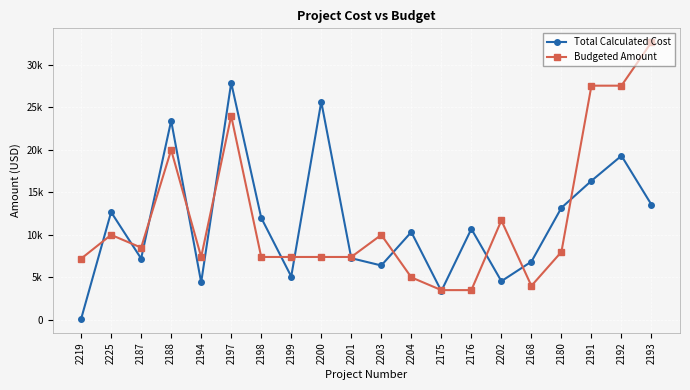

Is the value of Budgeted Amount at 2176 greater than the value of Total Calculated Cost at 2203?

No